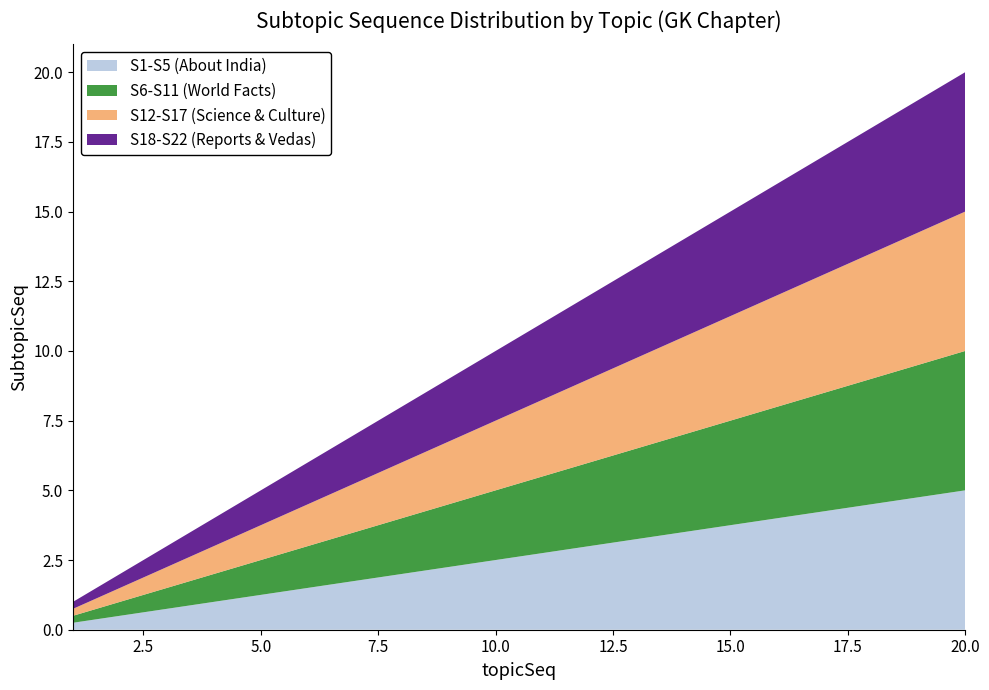

Reading left to right, extract all data points from this chart.

1=1	2=2	3=3	4=4	5=5	6=6	7=7	8=8	9=9	10=10	11=11	12=12	13=13	14=14	15=15	16=16	17=17	18=18	19=19	20=20